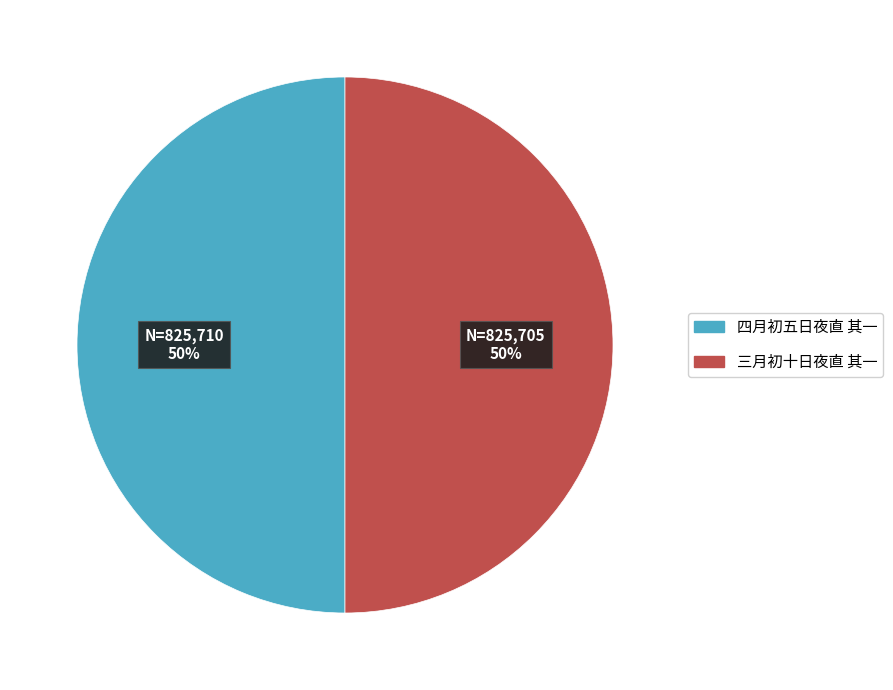

Is the sum of 四月初五日夜直 其一 and 三月初十日夜直 其一 greater than half?

Yes